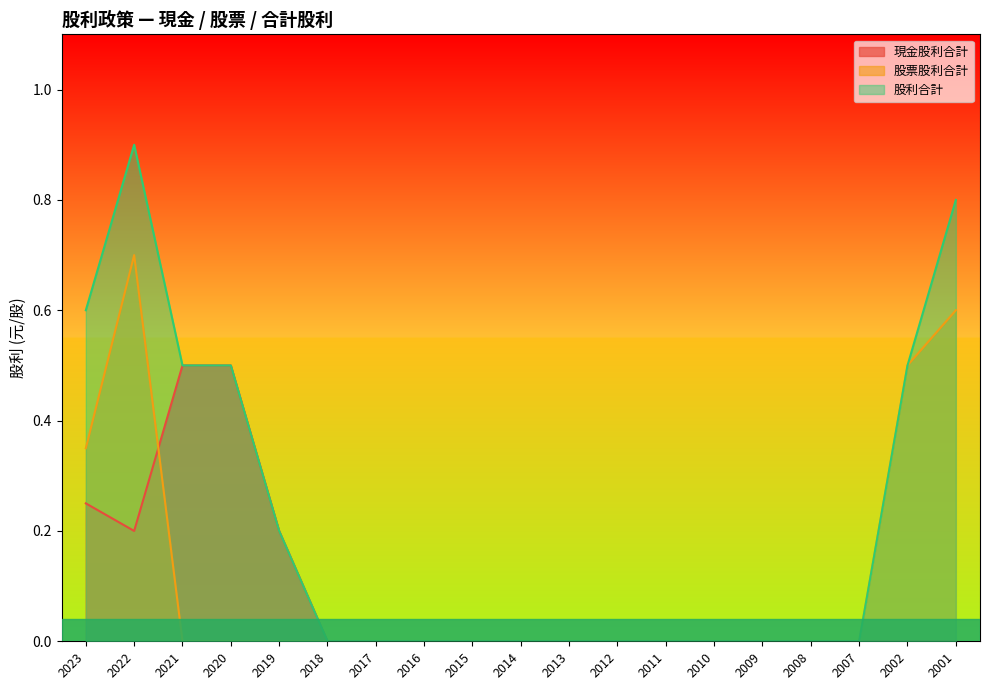

Reading right to left, extract all data points from this chart.

現金股利合計: 0.0	0.0	0.0	0.0	0.0	0.0	0.0	0.0	0.0	0.0	0.0	0.0	0.0	0.0	0.2	0.5	0.5	0.2	0.2
股票股利合計: 0.6	0.5	0.0	0.0	0.0	0.0	0.0	0.0	0.0	0.0	0.0	0.0	0.0	0.0	0.0	0.0	0.0	0.7	0.3
股利合計: 0.8	0.5	0.0	0.0	0.0	0.0	0.0	0.0	0.0	0.0	0.0	0.0	0.0	0.0	0.2	0.5	0.5	0.9	0.6